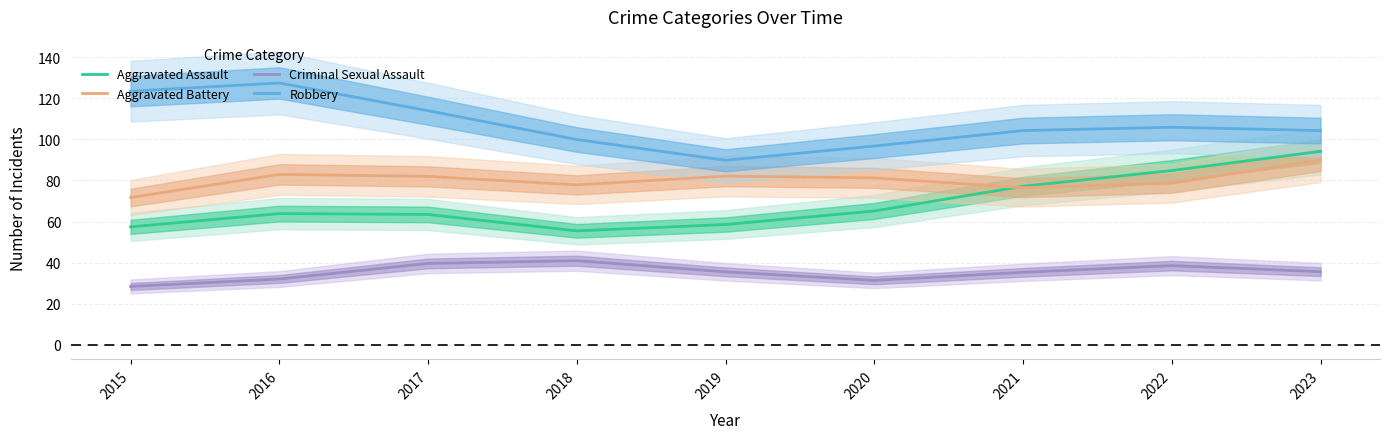

Count the number of categories in the chart.

9